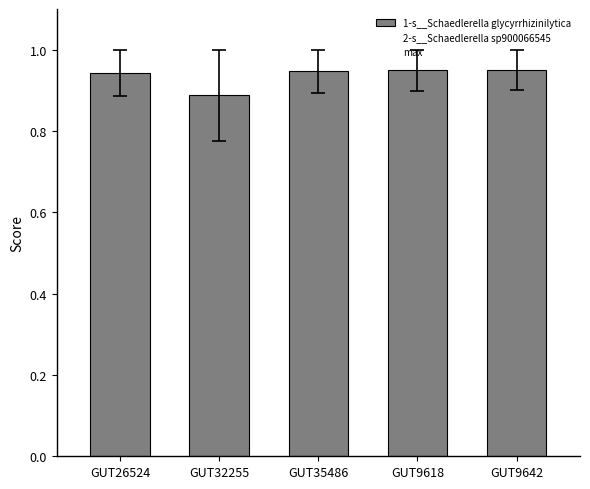

What is the label of the 2nd bar from the left?

GUT32255